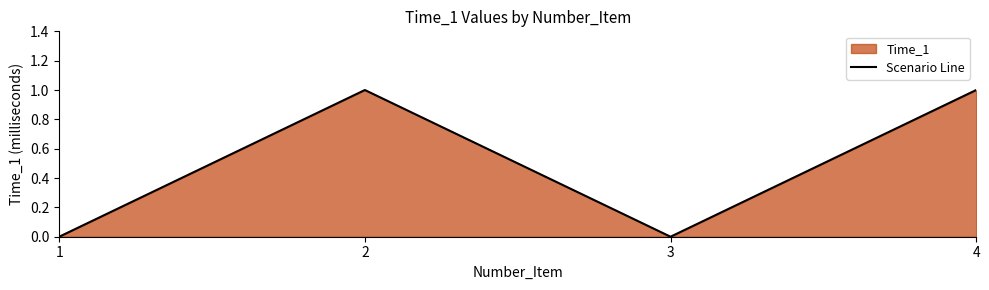

List the labels in order of value, largest first.

2, 4, 1, 3